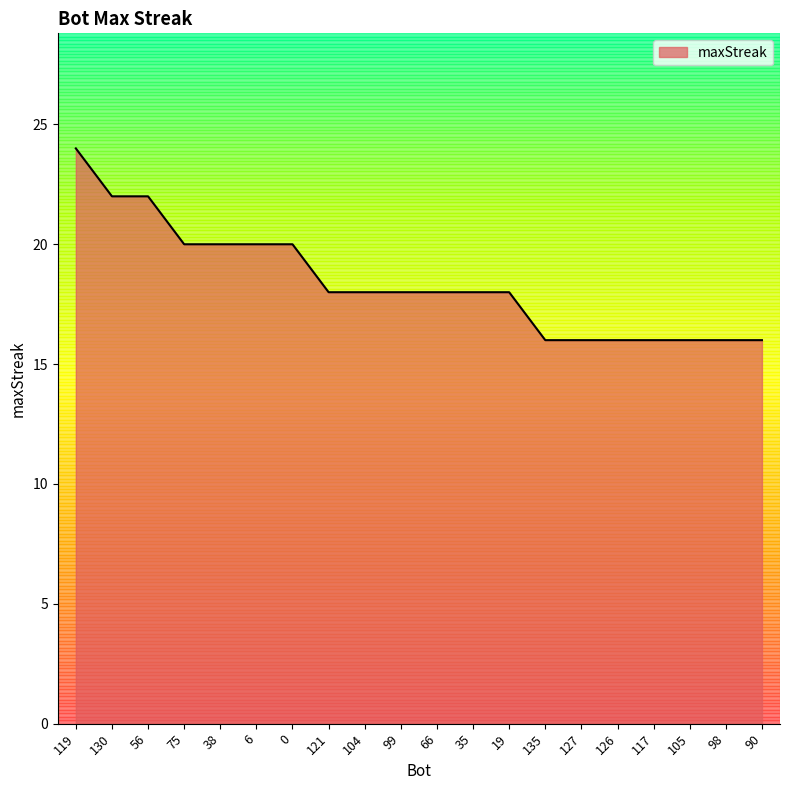

What is the minimum value shown in the chart?

16